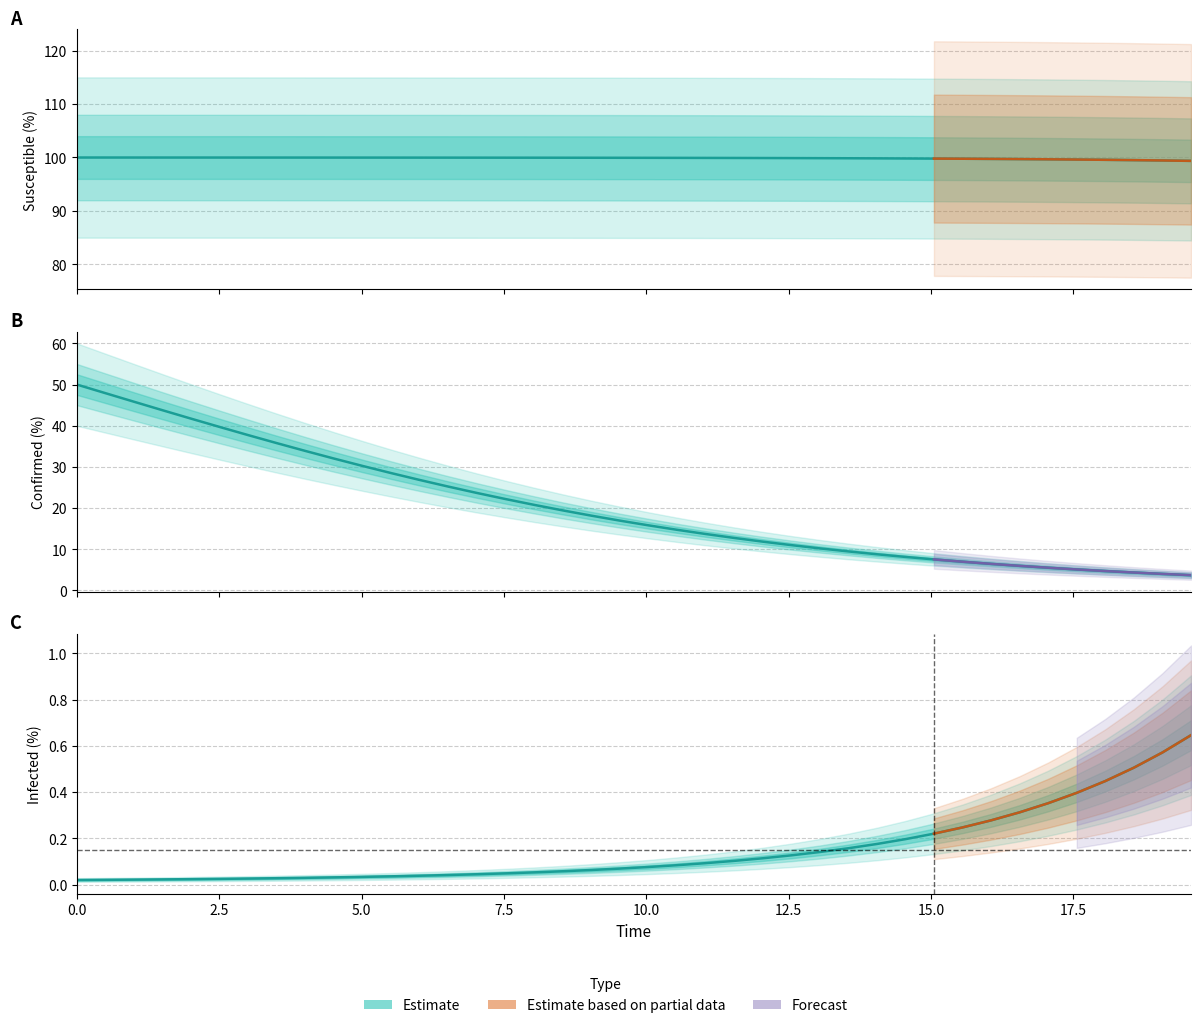

True or false: C (central) and I (central) intersect in this chart.

False